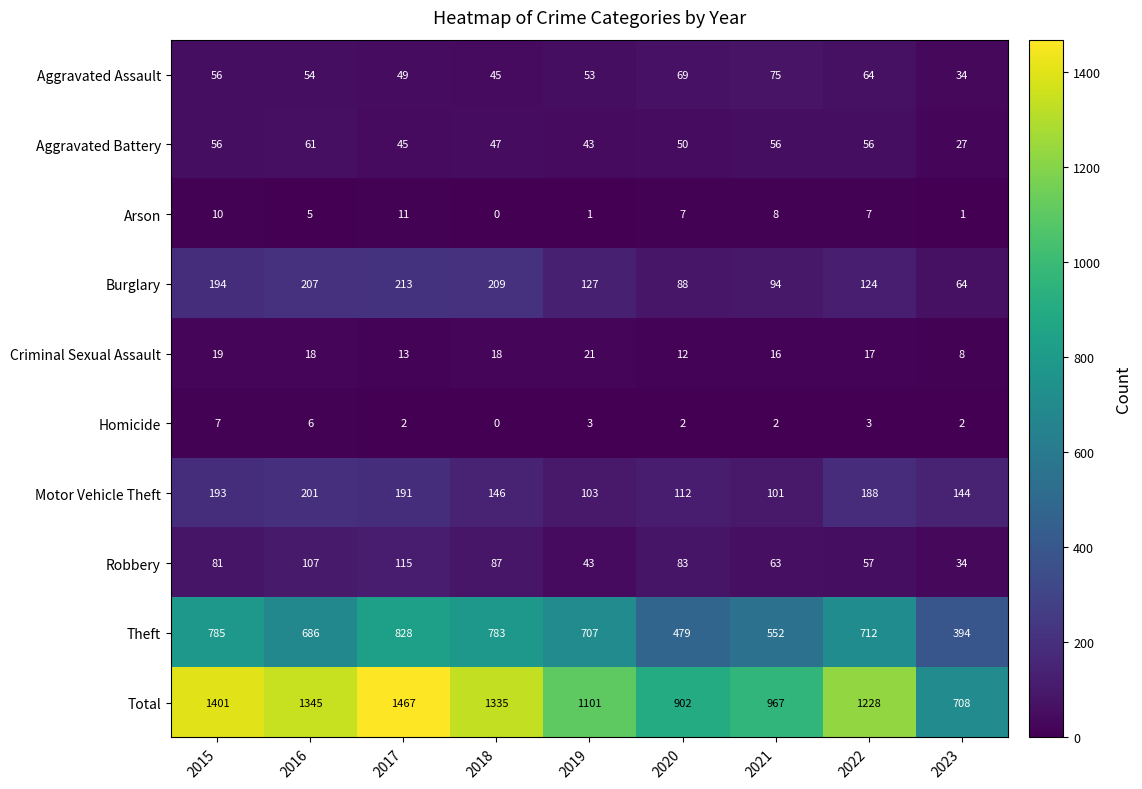

What is the difference between the maximum and minimum values in the Total series?

759